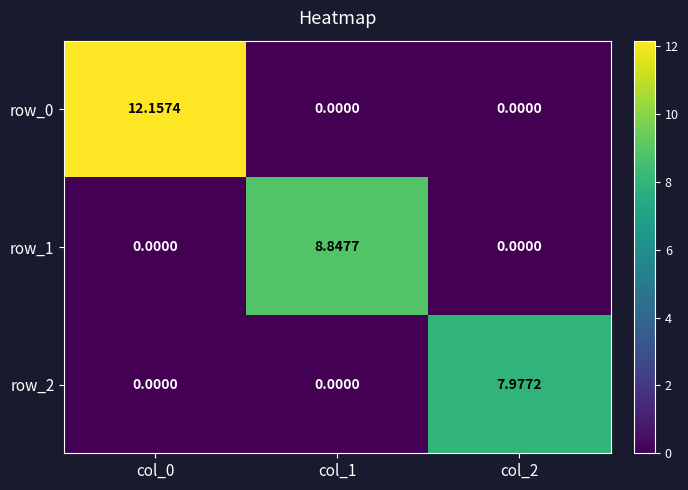

Between col_0 and col_2, which is larger?

col_0